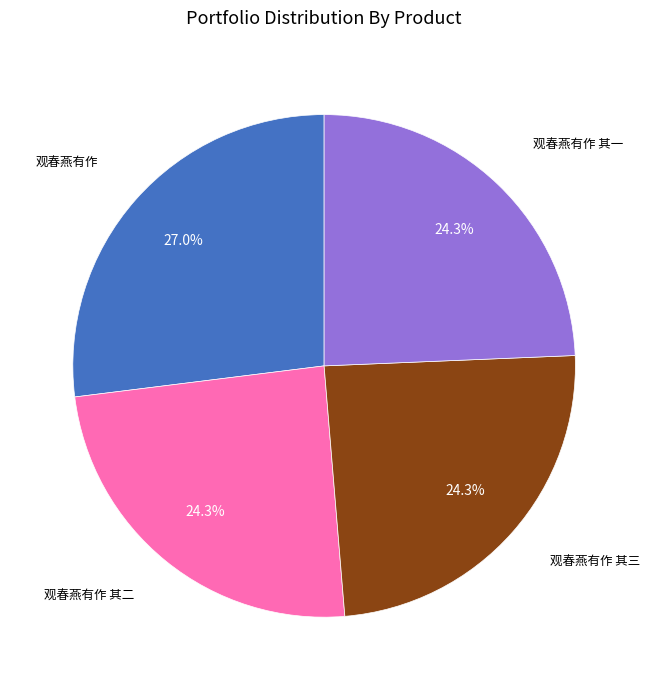

Is there a majority slice in this chart?

No